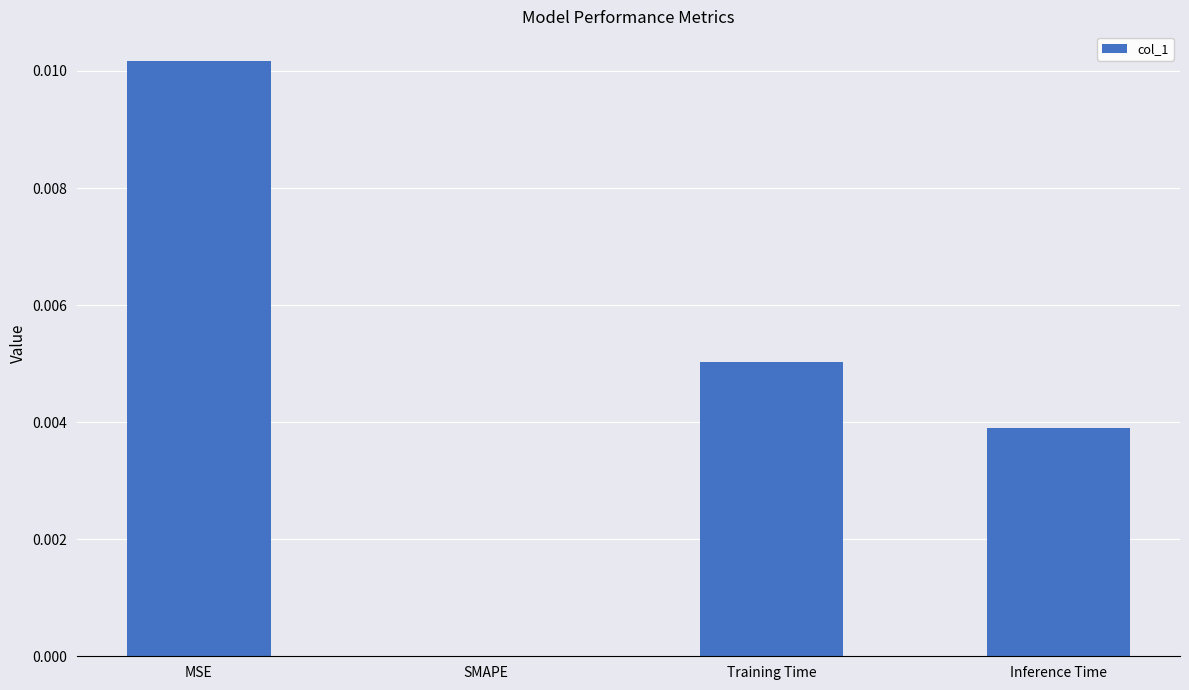

True or false: the data shows 0.0 at Training Time.

True